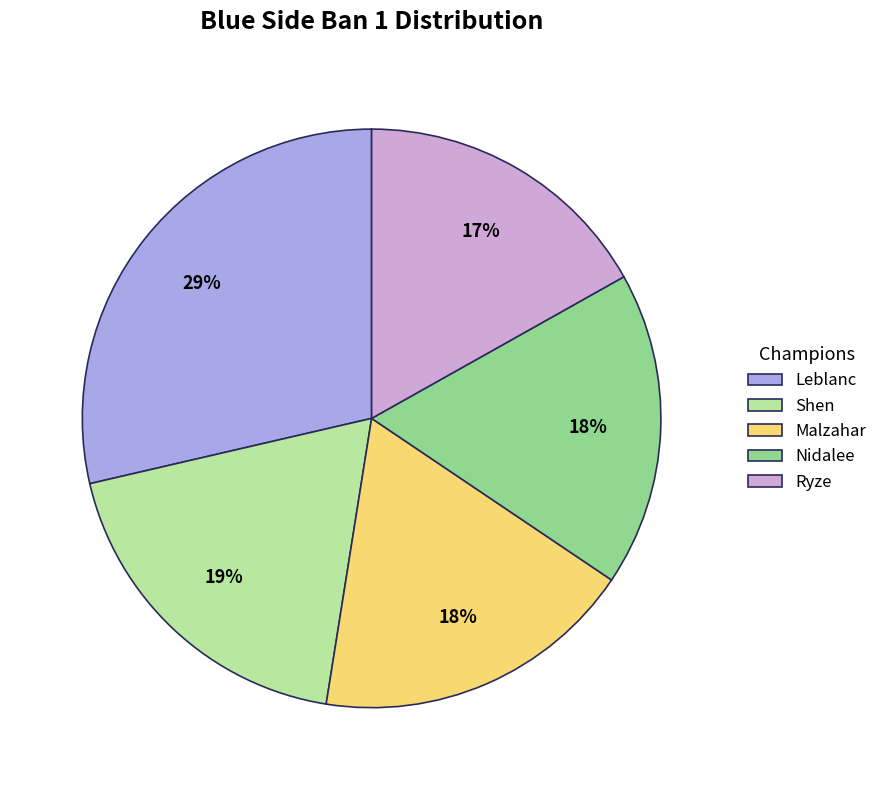

Count the number of slices in the pie.

5